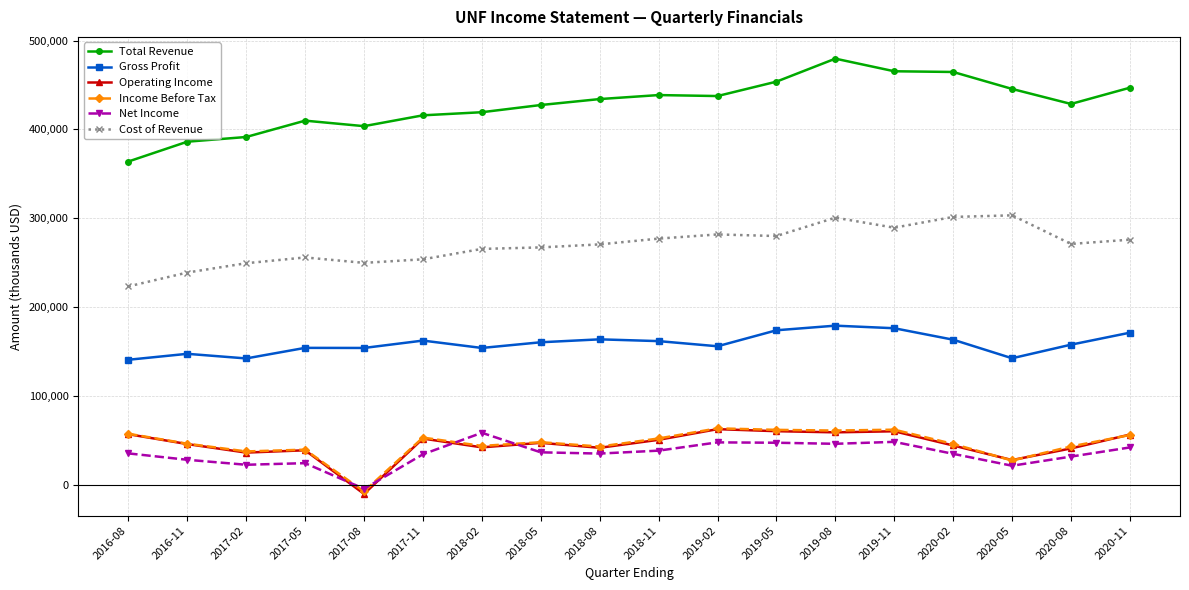

The Total Revenue series shows 428600 at 2020-08. True or false?

True